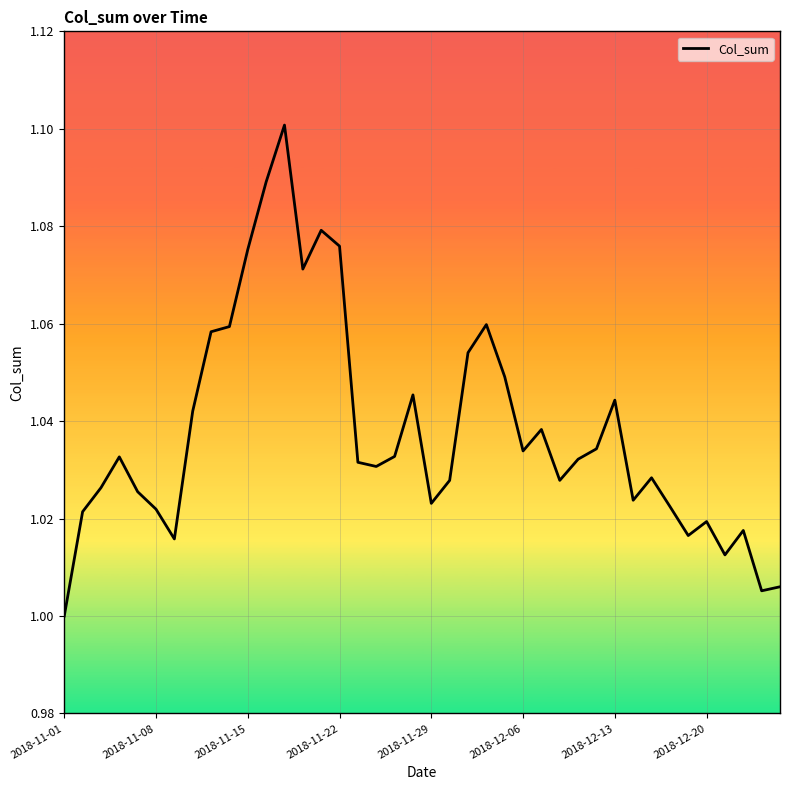

True or false: there are more than 0 points higher than both neighbors.

True